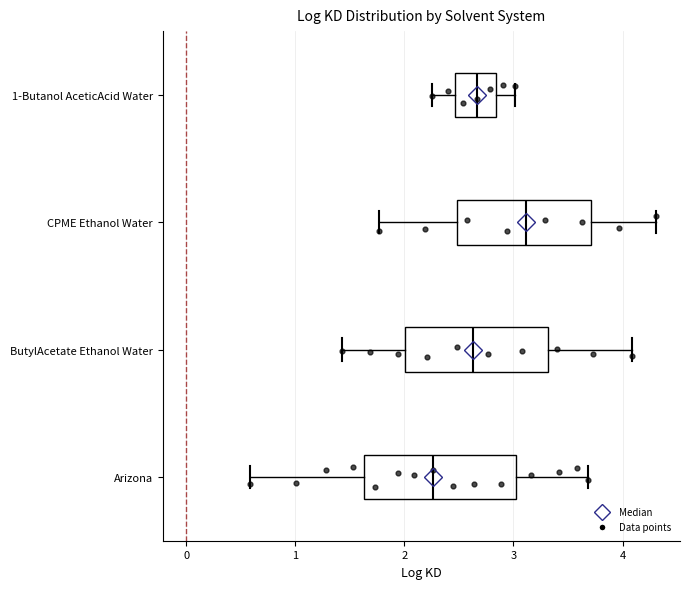

Which box has the furthest to the left median line?

Arizona